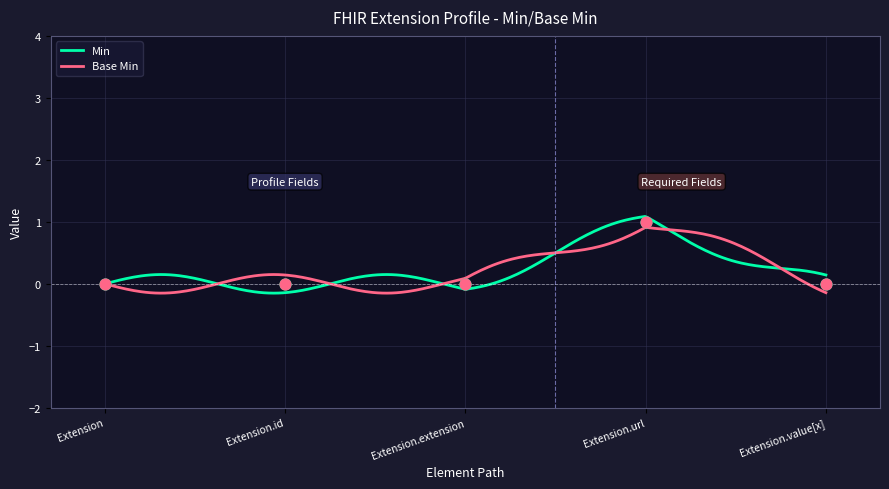

What is the change in value from Extension.extension to Extension.url?

+1